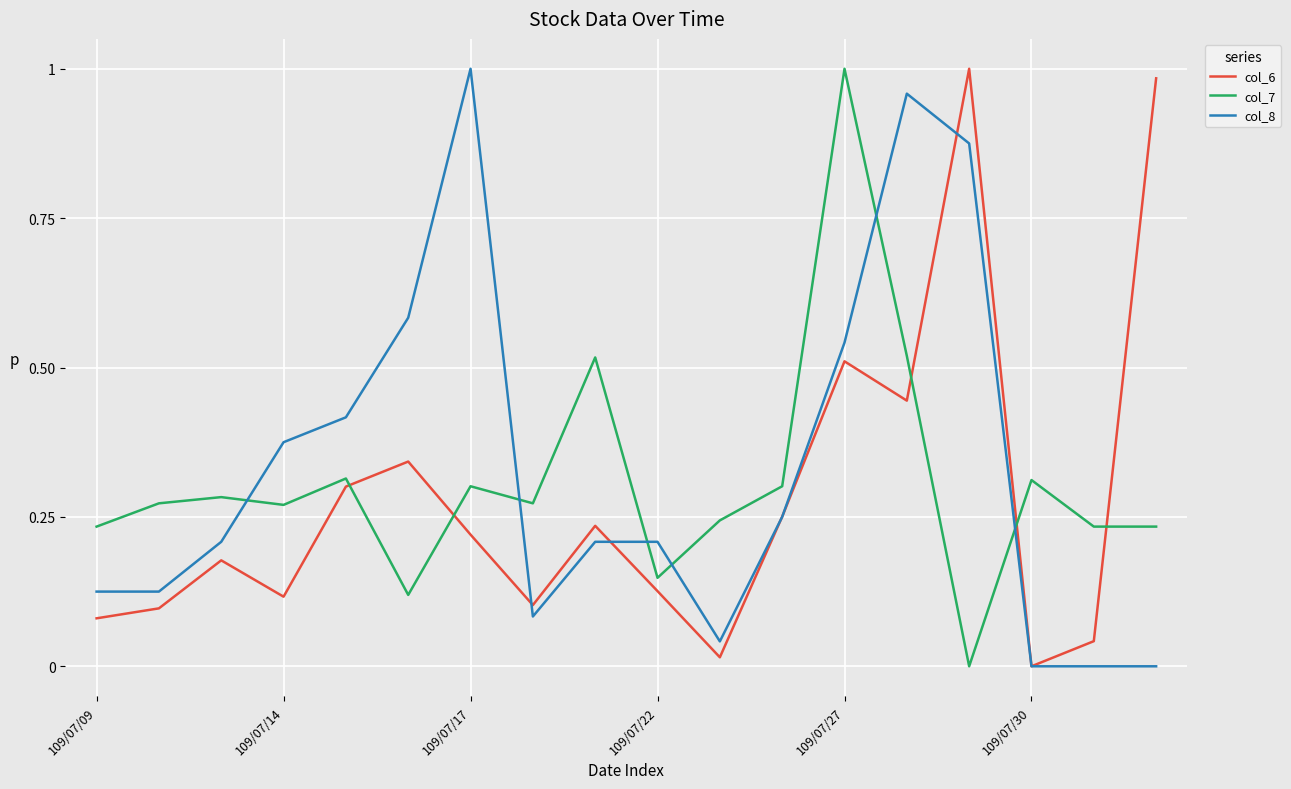

After their last crossing, which series has the higher values: col_8 or col_7?

col_7